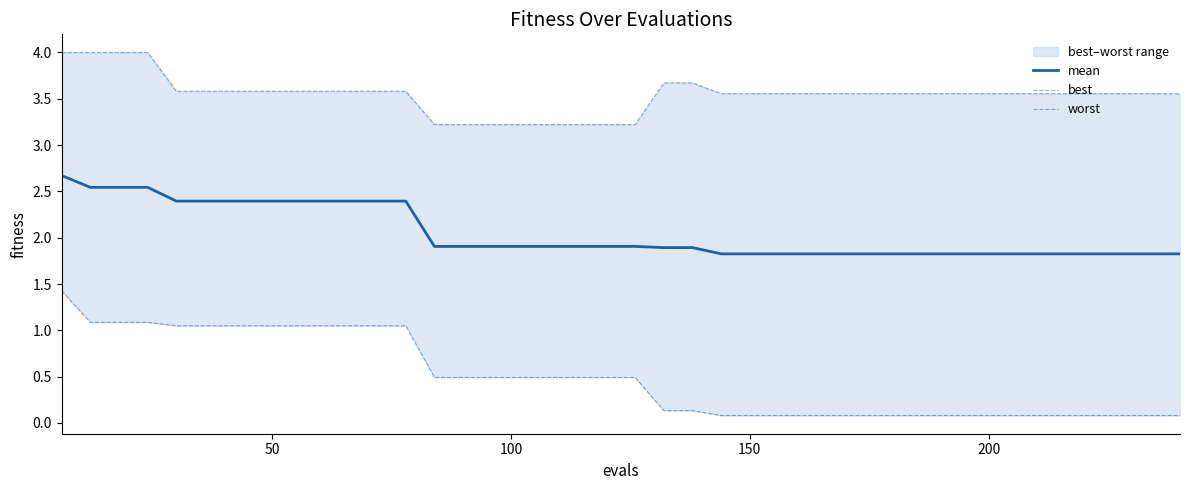

How many lines are shown in the chart?

3